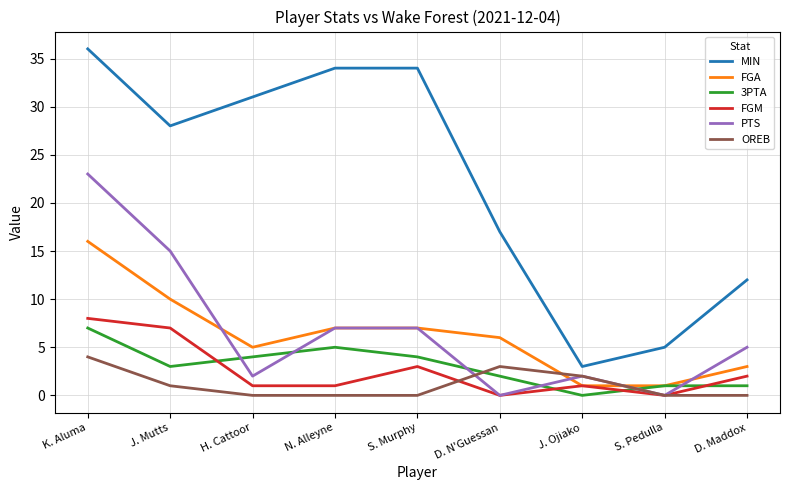

What is the highest value of the FGA series?

16